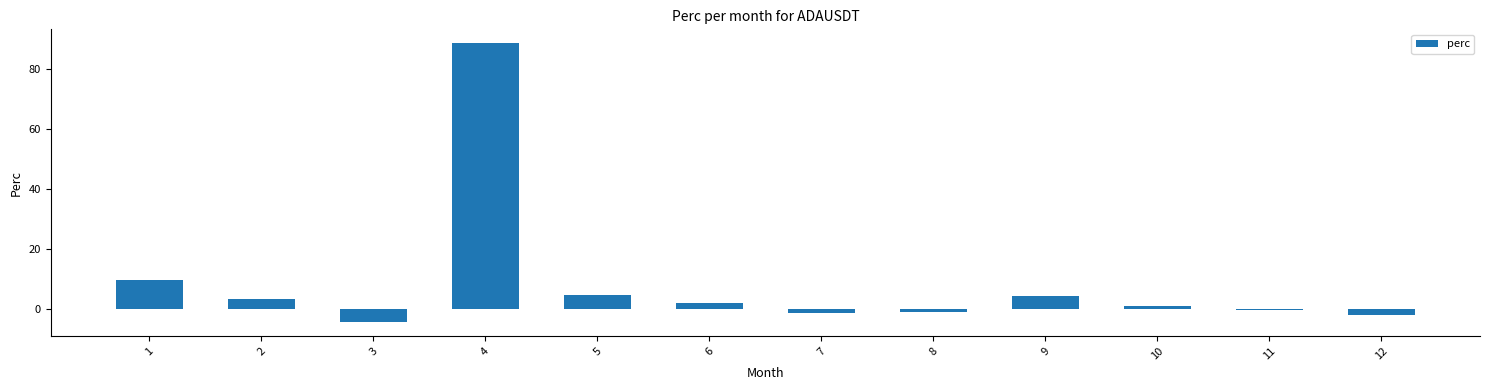

What is the maximum value shown in the chart?

88.6